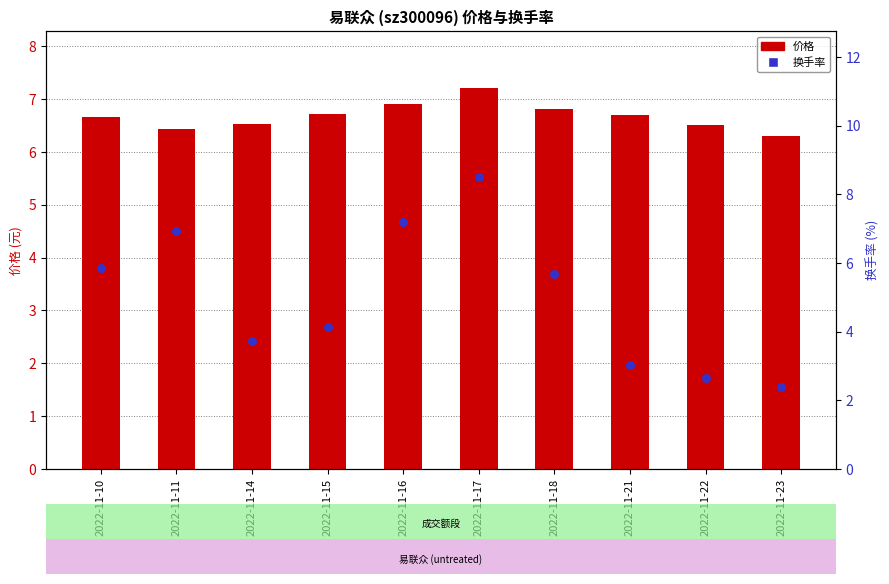

Which series has the widest spread of Y values?

换手率